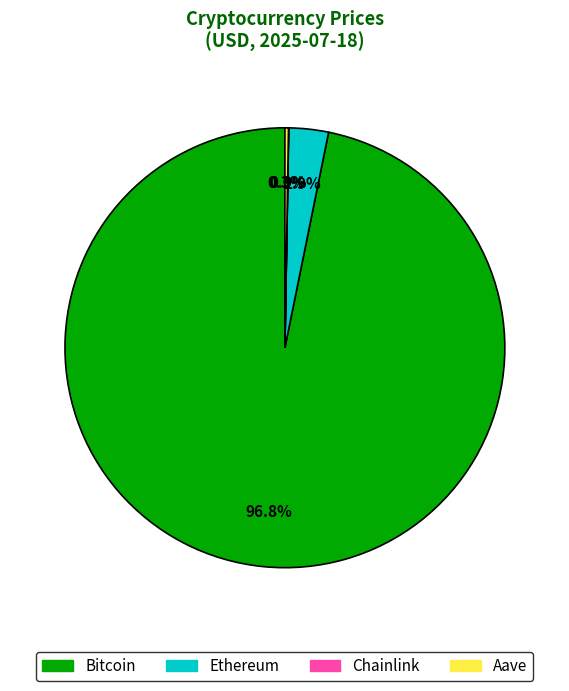

Which slice is the largest?

Bitcoin